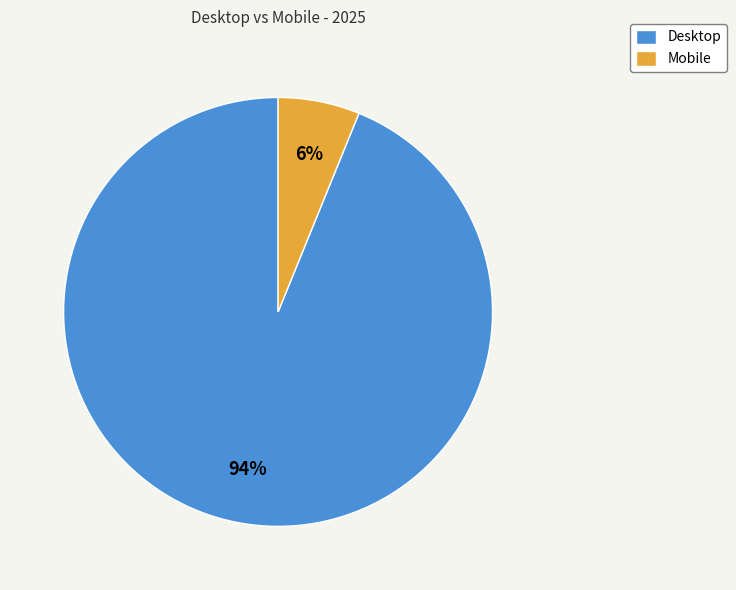

To the nearest percent, what portion does Desktop represent?

94%